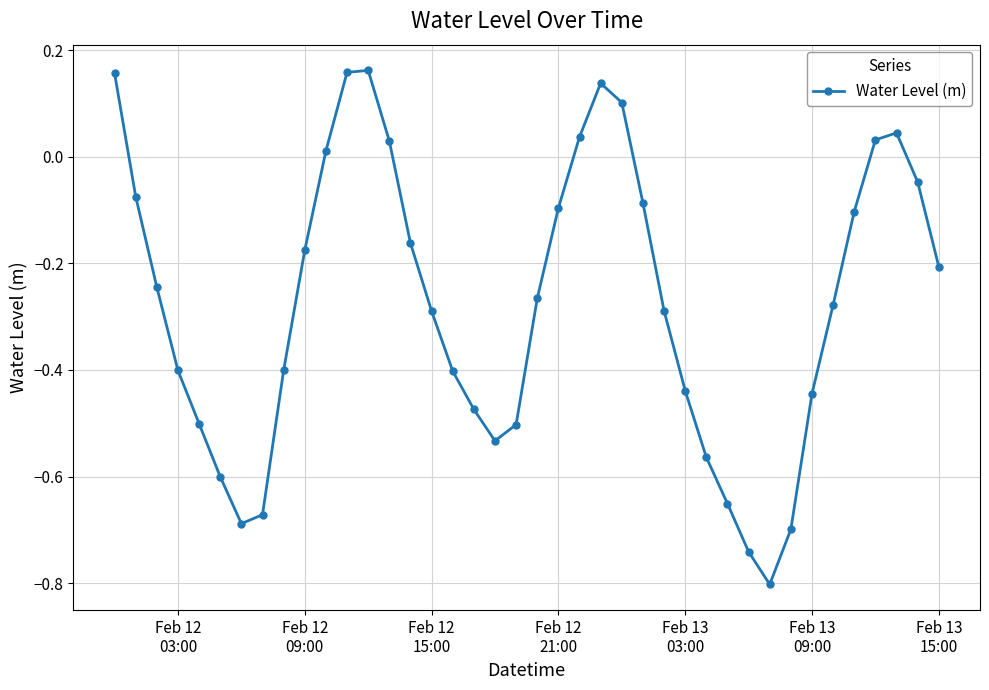

How many points are lower than both their immediate neighbors (excluding endpoints)?

3